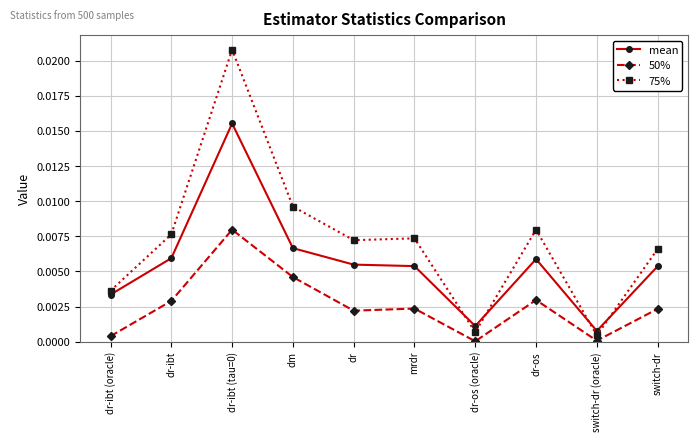

True or false: 50% and mean intersect in this chart.

False